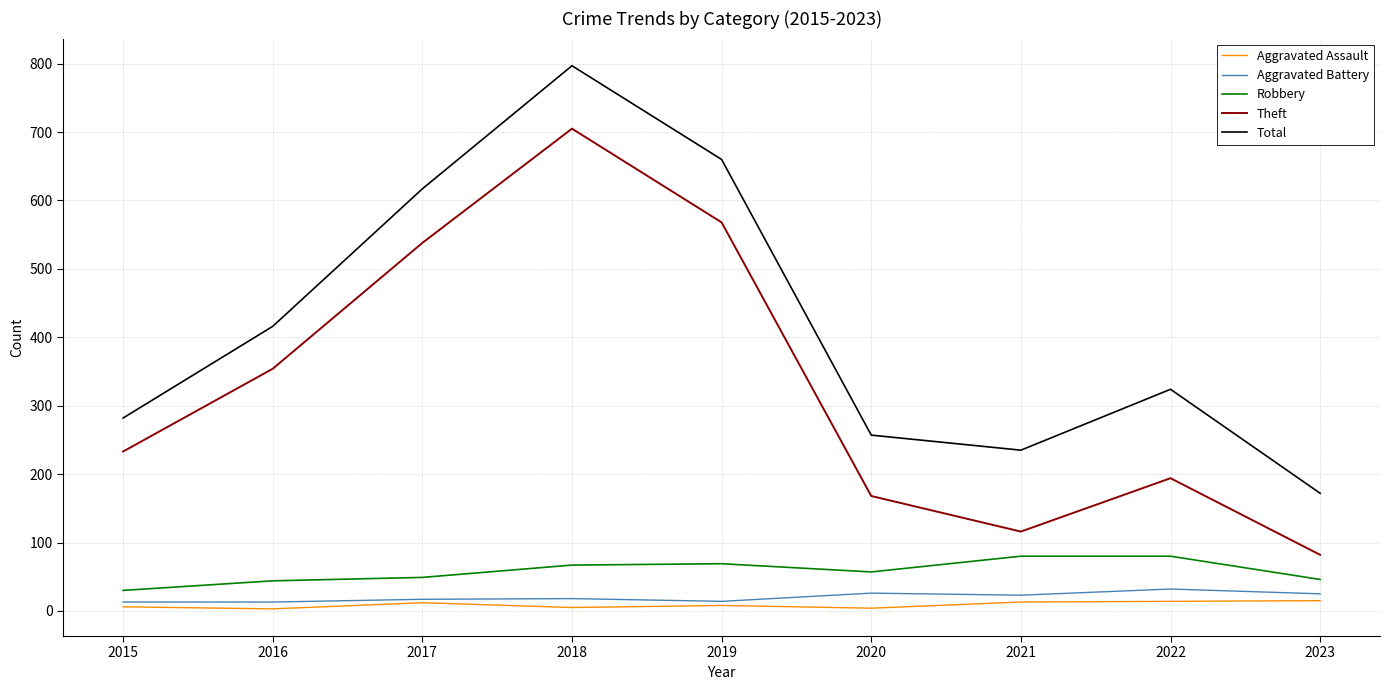

True or false: Total and Theft cross at least once.

False